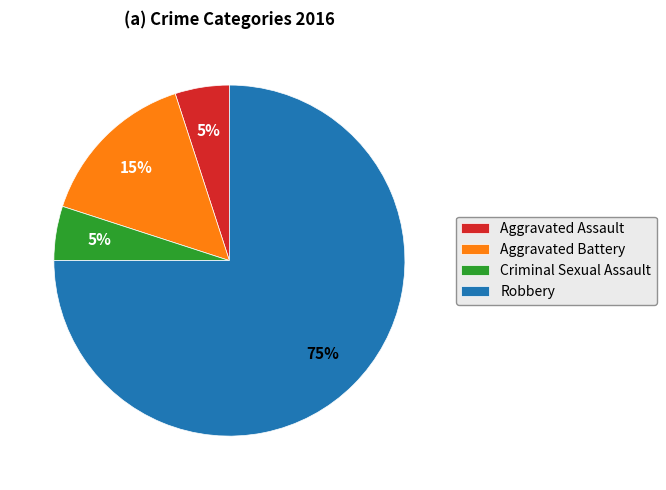

What percentage is the Aggravated Assault slice, to the nearest percent?

5%